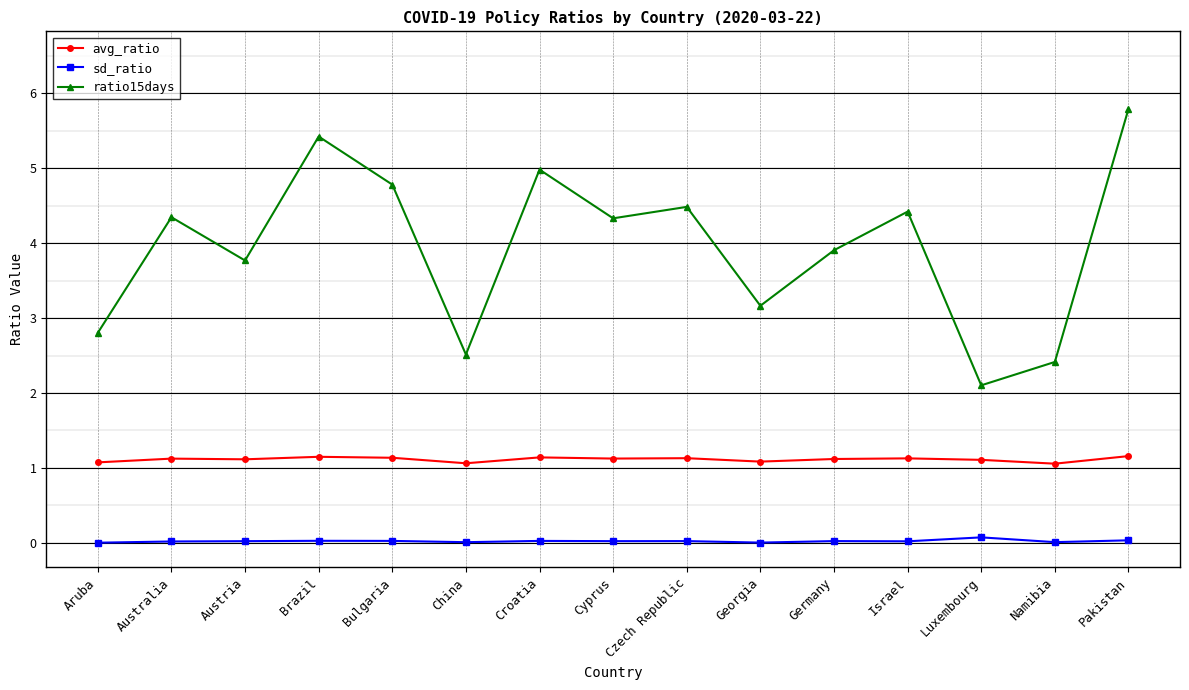

Which series has the largest range (max minus min)?

ratio15days